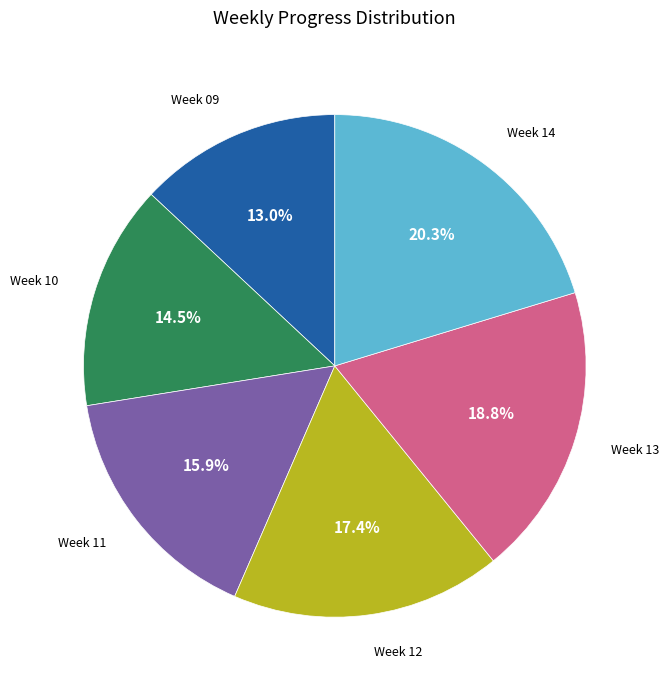

Is the sum of Week 11 and Week 10 greater than half?

No